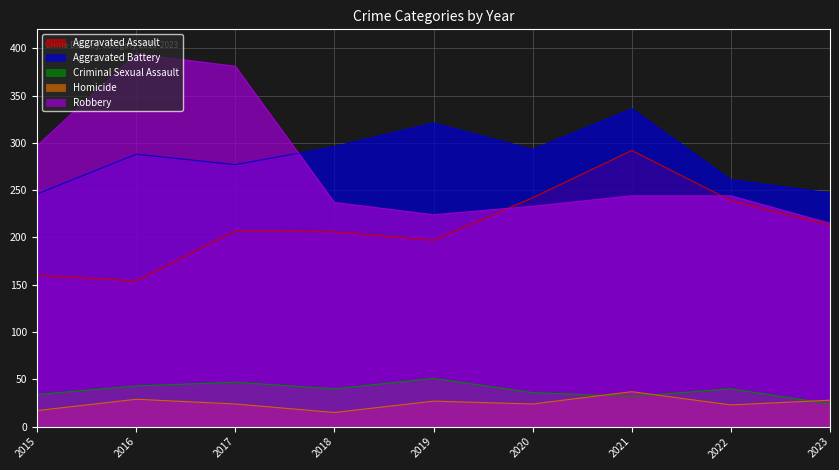

The value of Homicide at 2015 is 17. True or false?

True